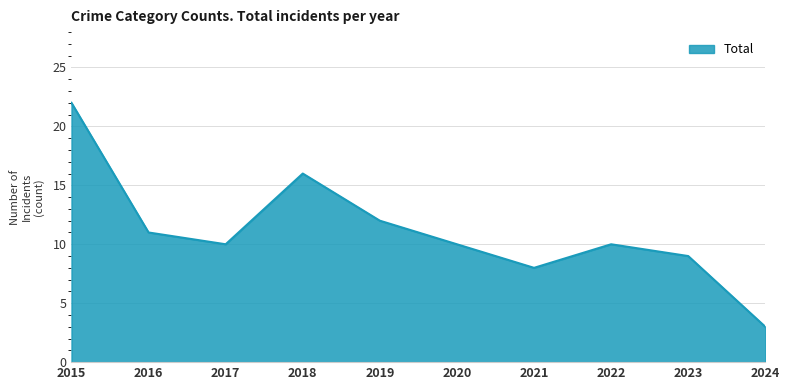

Which has a higher value, 2021 or 2023?

2023